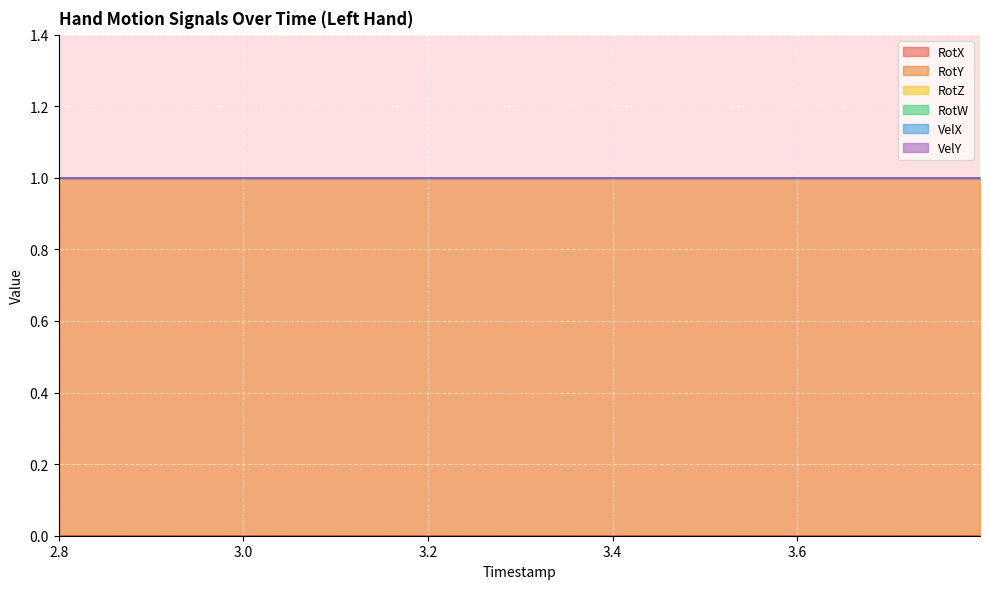

What is the label of the 5th point from the left?

3.534